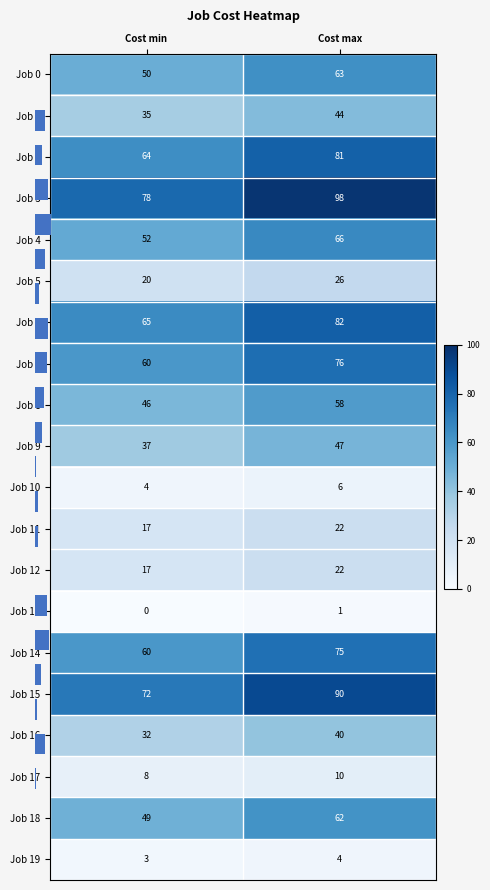

Which series has the largest total across all categories?

Job 3